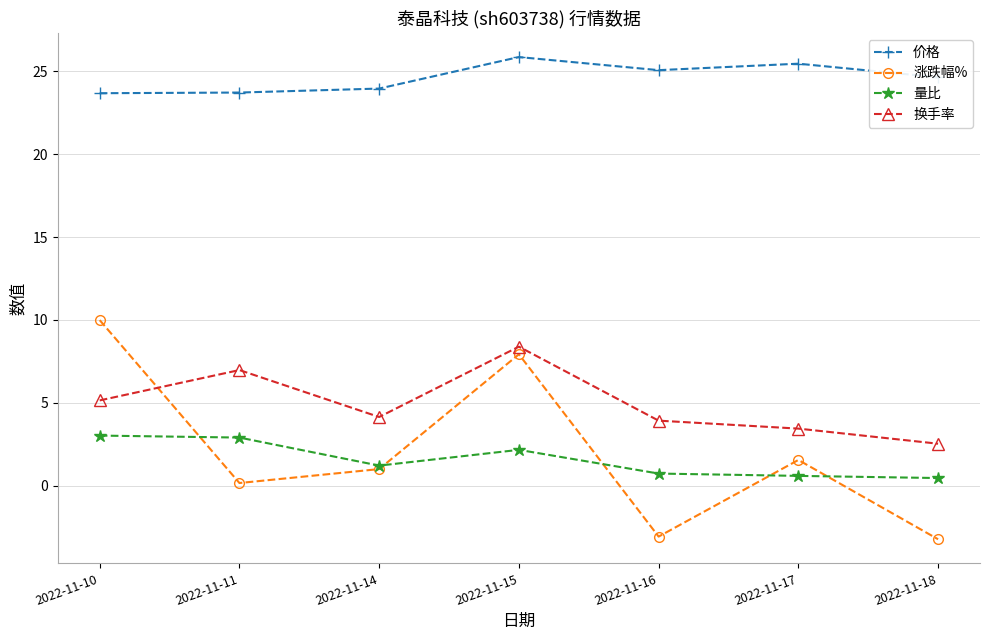

What is the sum of all 换手率 values?

34.6